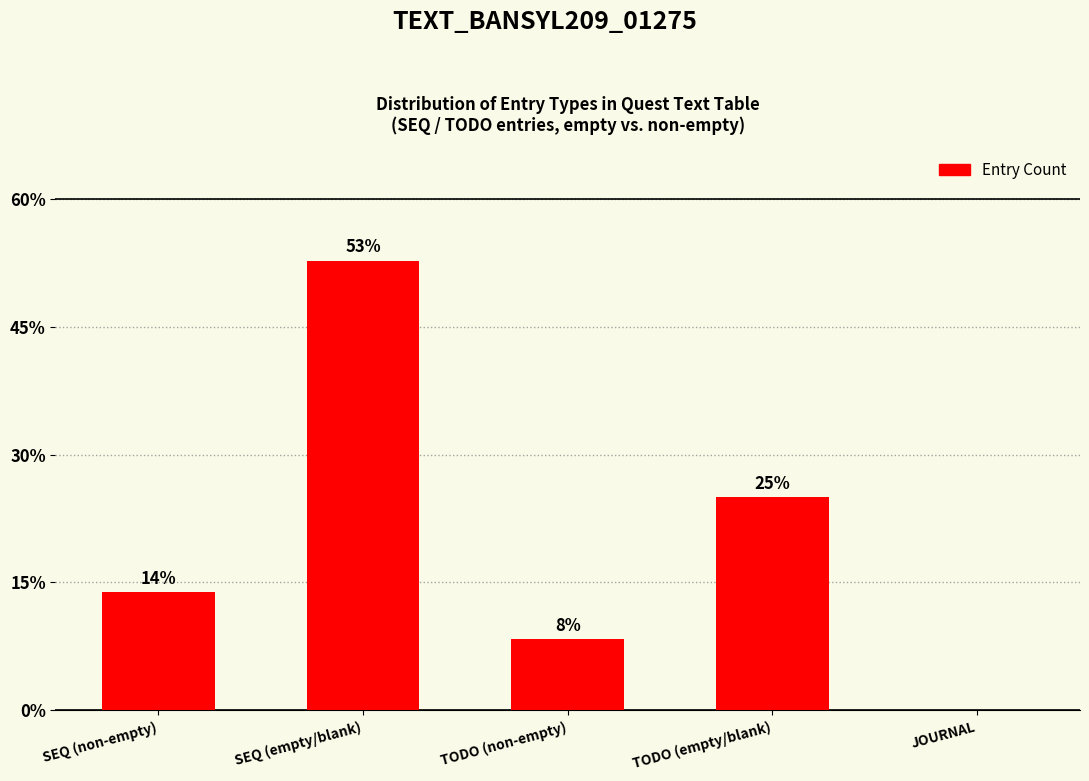

True or false: the data shows 13.9 at SEQ (non-empty).

True